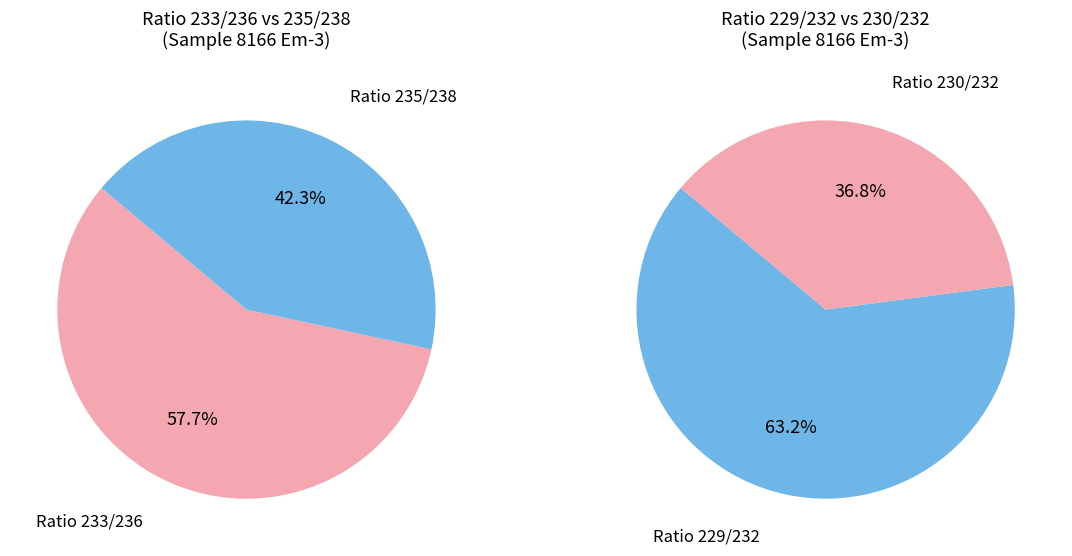

The Ratio 233/236 slice represents 32% of the pie. True or false?

False